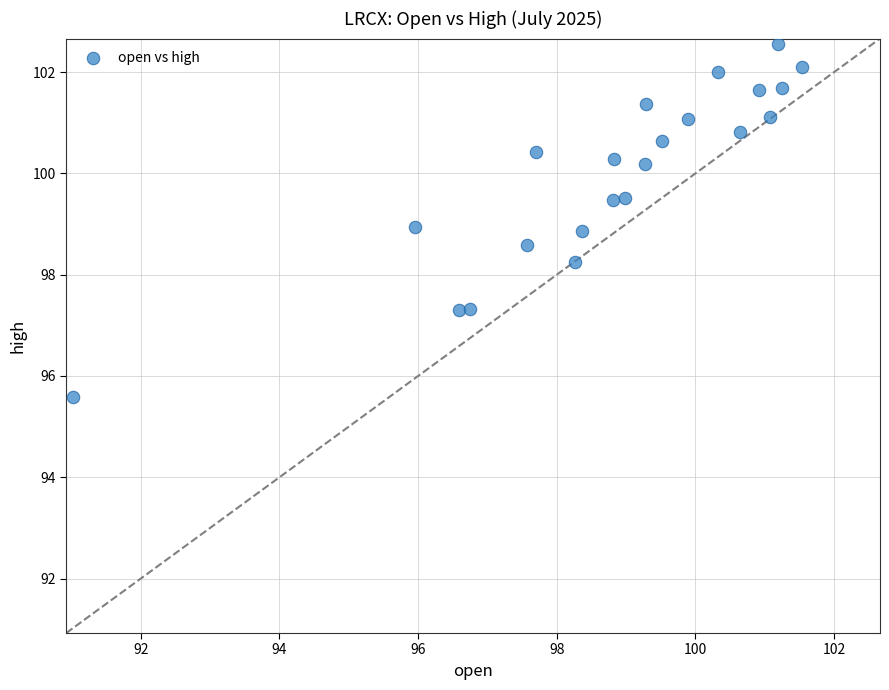

What is the range of X values (max minus min)?

10.5